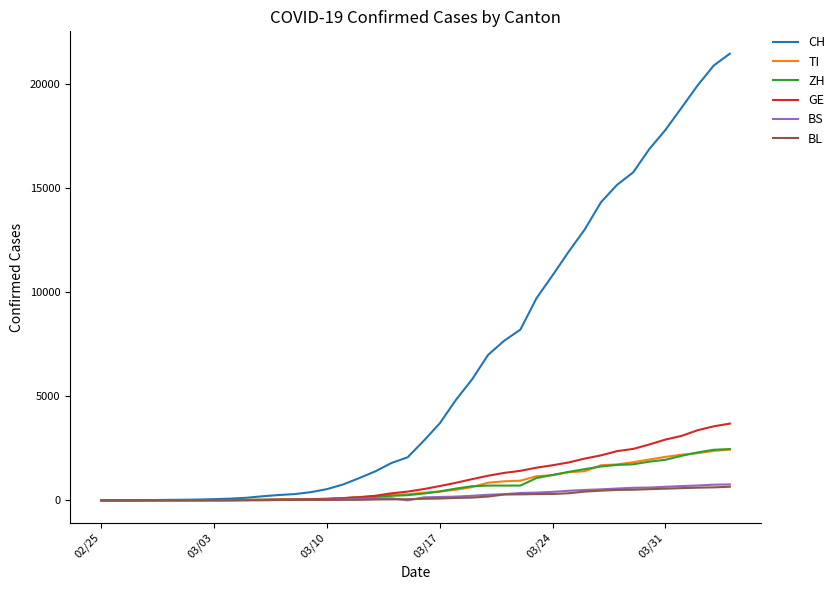

Which series has the largest range (max minus min)?

CH